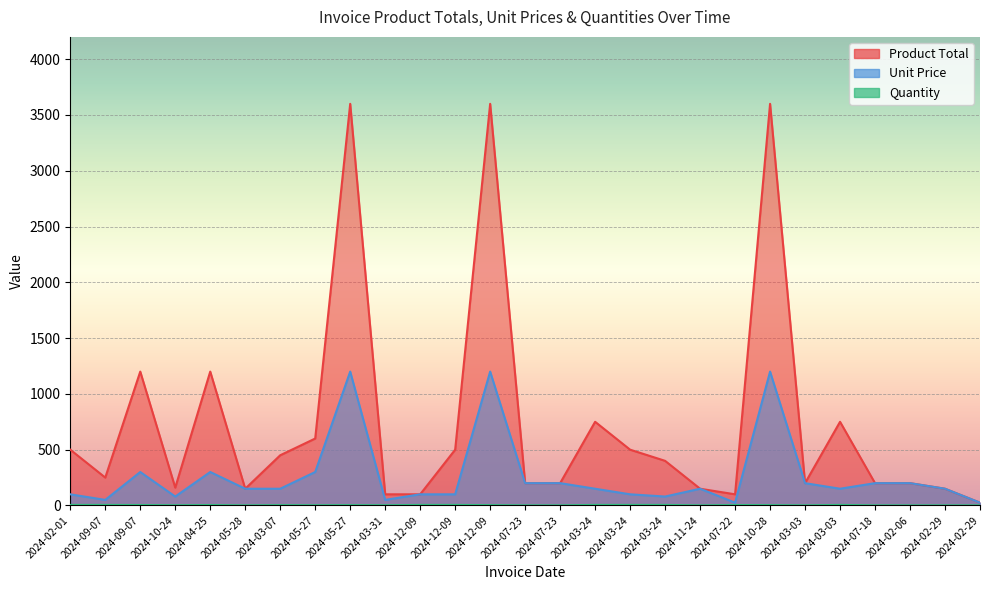

How many distinct data groups are displayed?

3